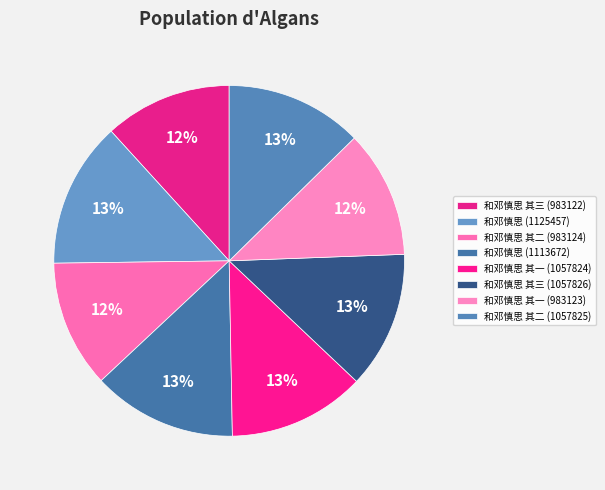

How many segments does this pie chart have?

8